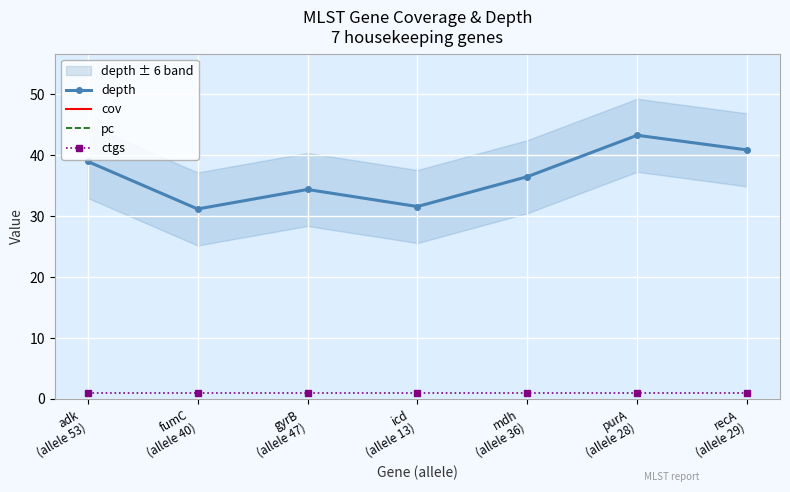

Reading left to right, list all the values displayed in this chart.

depth: adk
(allele 53)=39.0	fumC
(allele 40)=31.2	gyrB
(allele 47)=34.4	icd
(allele 13)=31.6	mdh
(allele 36)=36.5	purA
(allele 28)=43.3	recA
(allele 29)=40.9
cov: adk
(allele 53)=100.0	fumC
(allele 40)=100.0	gyrB
(allele 47)=100.0	icd
(allele 13)=100.0	mdh
(allele 36)=100.0	purA
(allele 28)=100.0	recA
(allele 29)=100.0
pc: adk
(allele 53)=100.0	fumC
(allele 40)=100.0	gyrB
(allele 47)=100.0	icd
(allele 13)=100.0	mdh
(allele 36)=100.0	purA
(allele 28)=100.0	recA
(allele 29)=100.0
ctgs: adk
(allele 53)=1.0	fumC
(allele 40)=1.0	gyrB
(allele 47)=1.0	icd
(allele 13)=1.0	mdh
(allele 36)=1.0	purA
(allele 28)=1.0	recA
(allele 29)=1.0